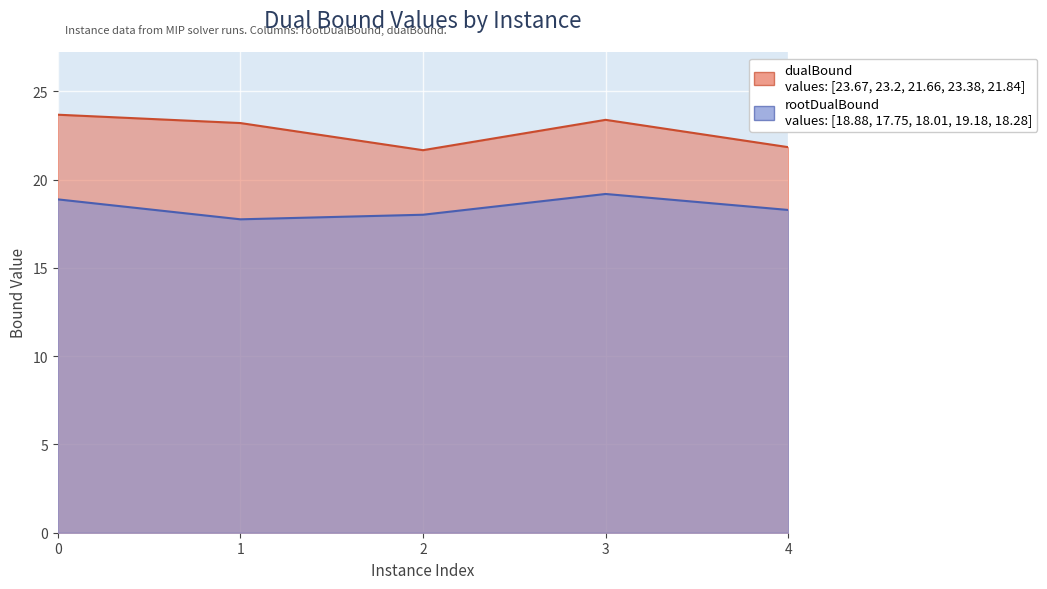

Is it true that rootDualBound equals 26.8 at 0?

False